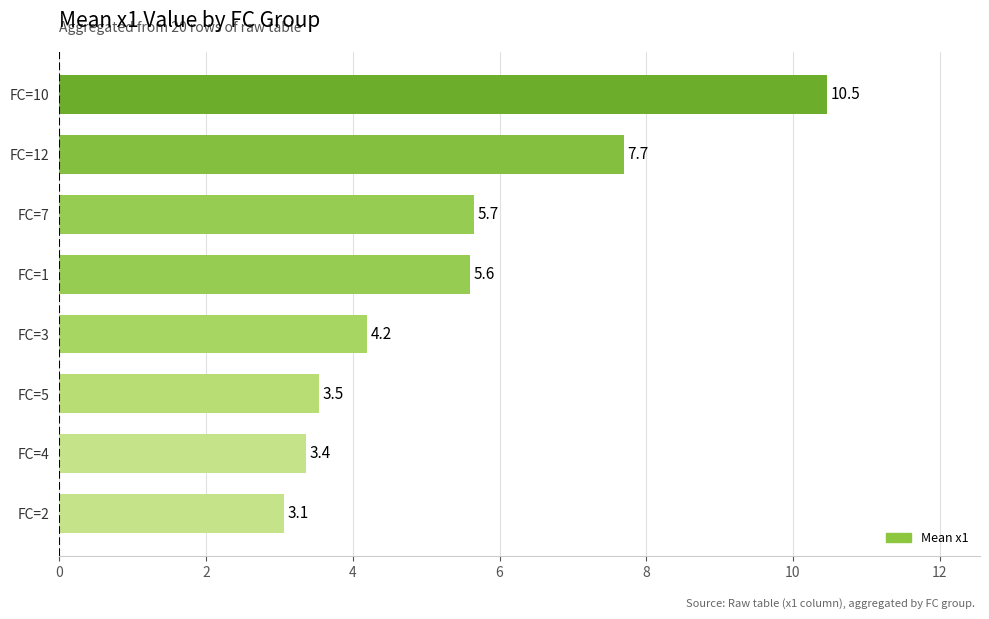

What is the difference between the maximum and minimum values?

7.4